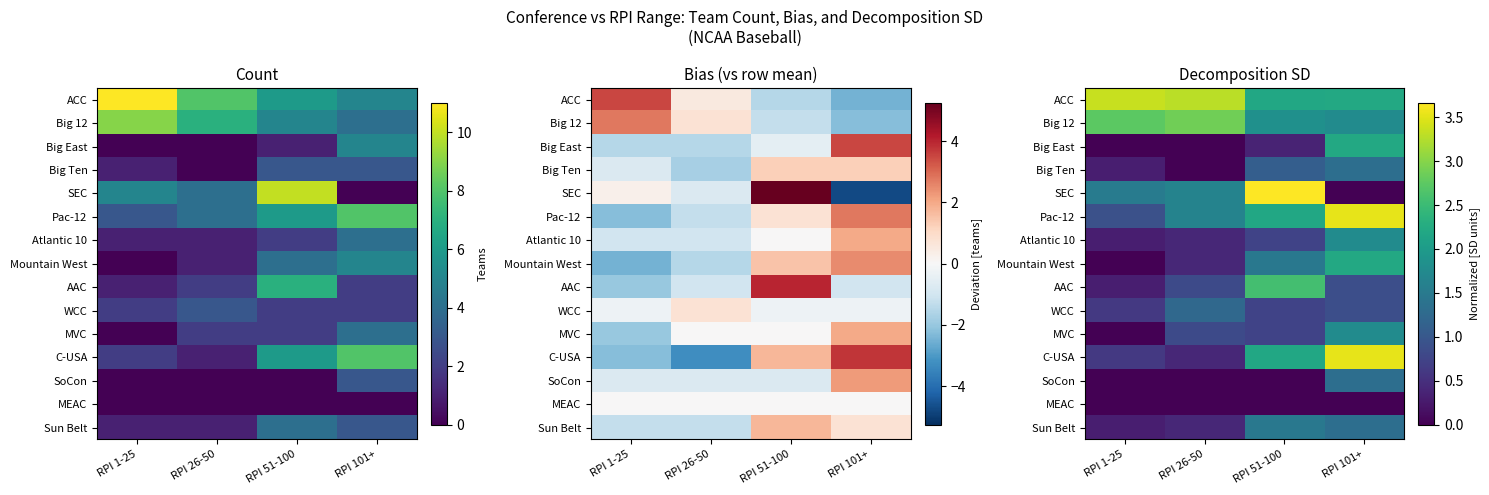

Count the WCC values in the range 0 to 1.

3